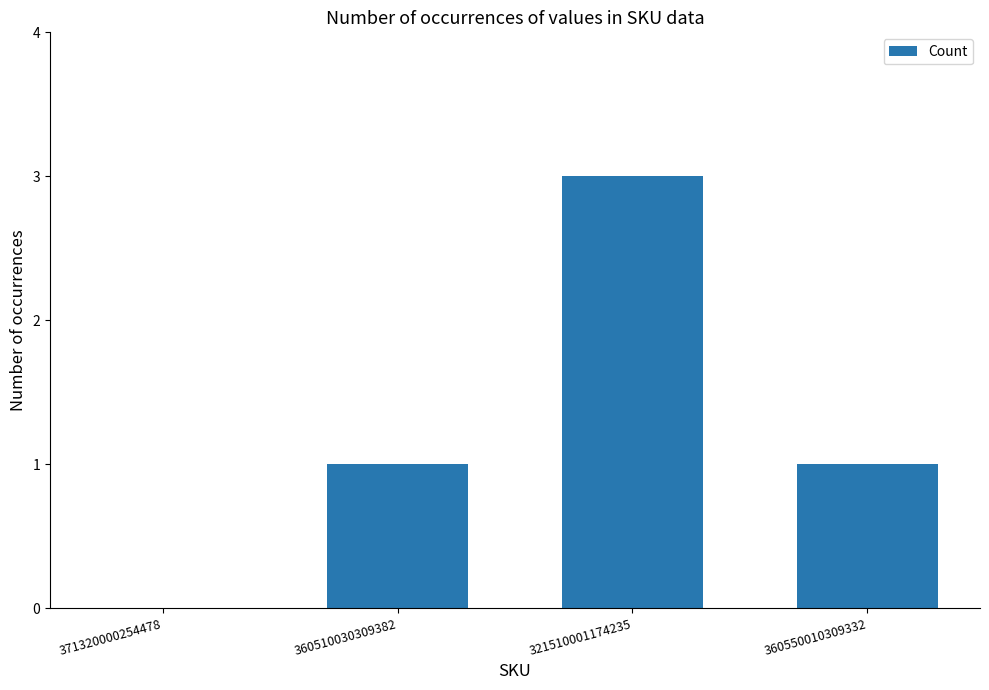

Between 321510001174235 and 360550010309332, which is larger?

321510001174235